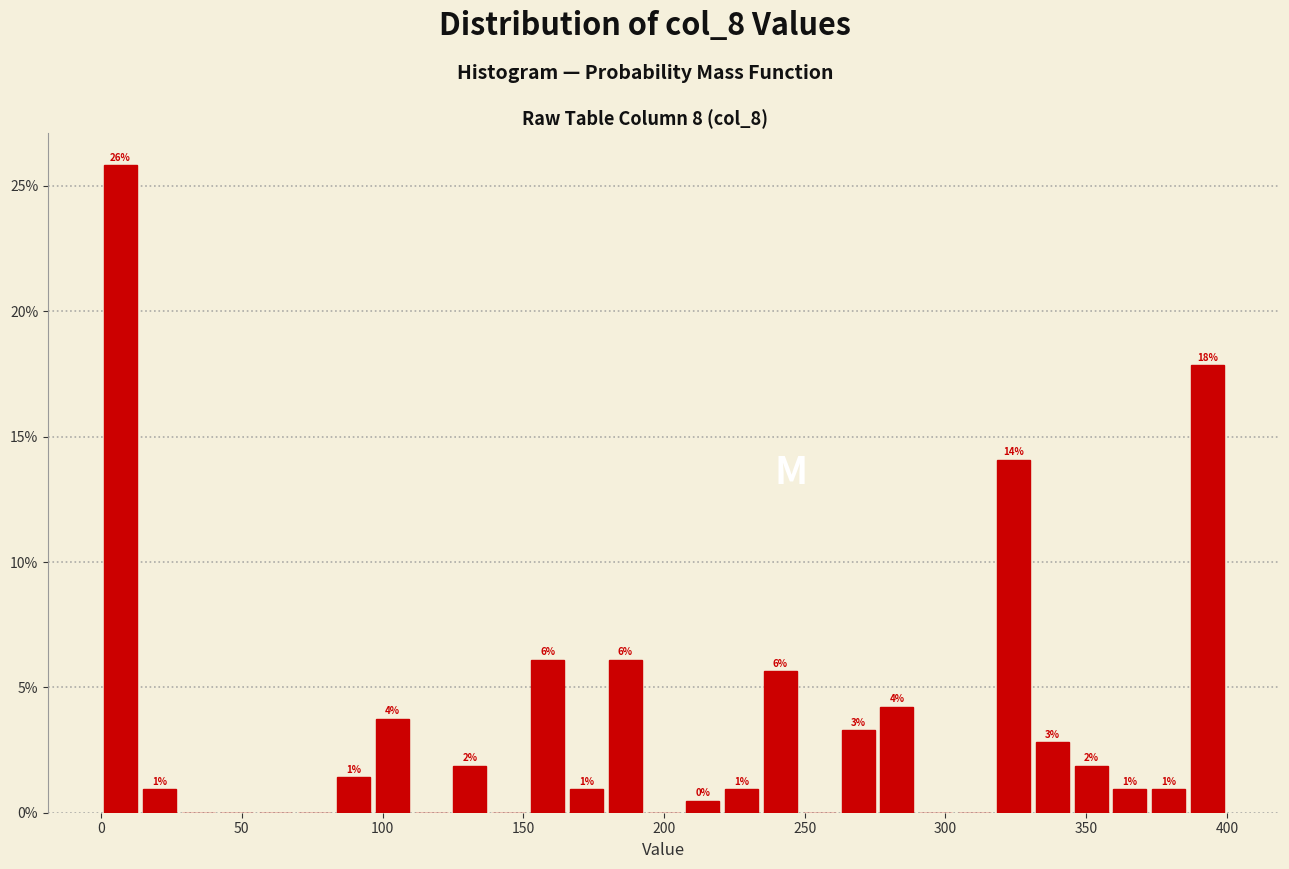

Around what value on the x-axis is the tallest bar? Give the approximate position of its centre, as read against the axis.

5